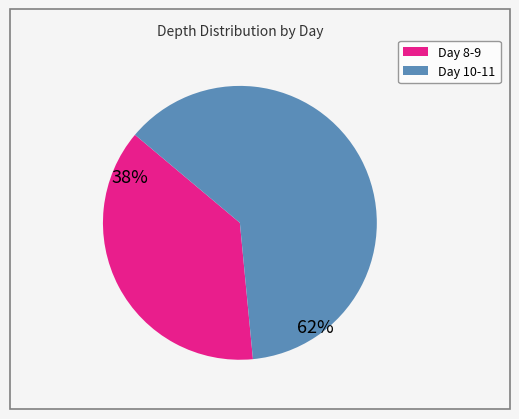

Is there a majority slice in this chart?

Yes